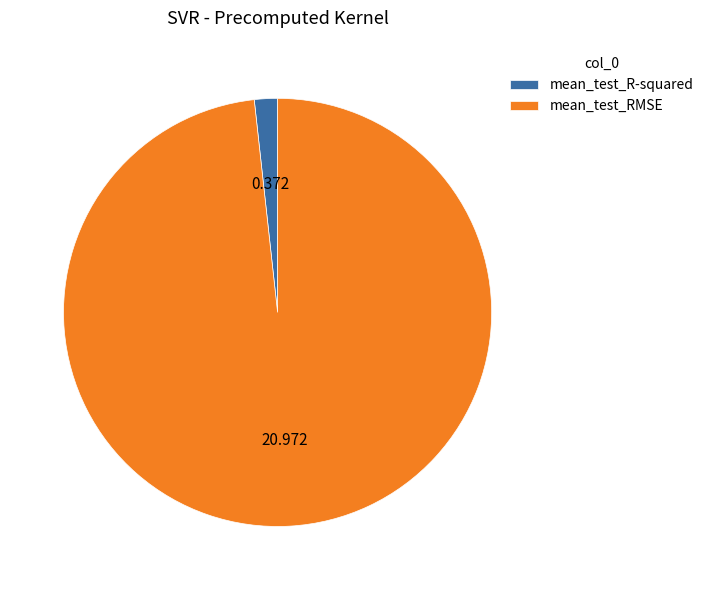

Rank the categories by value from lowest to highest.

mean_test_R-squared, mean_test_RMSE